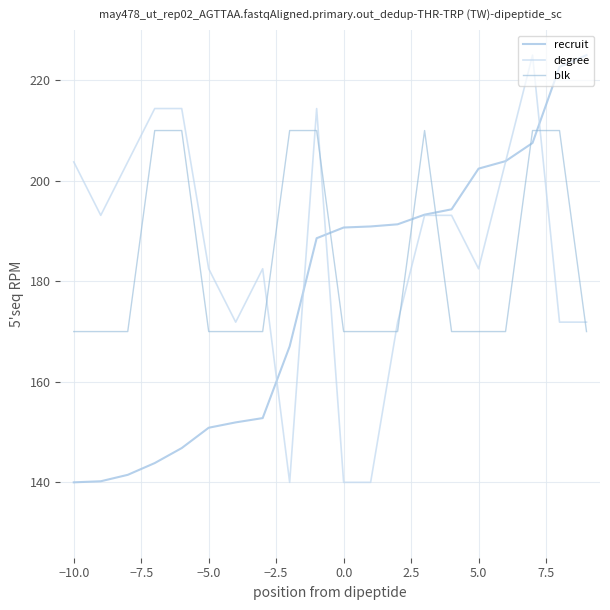

What is the sum of all recruit values?

3545.6